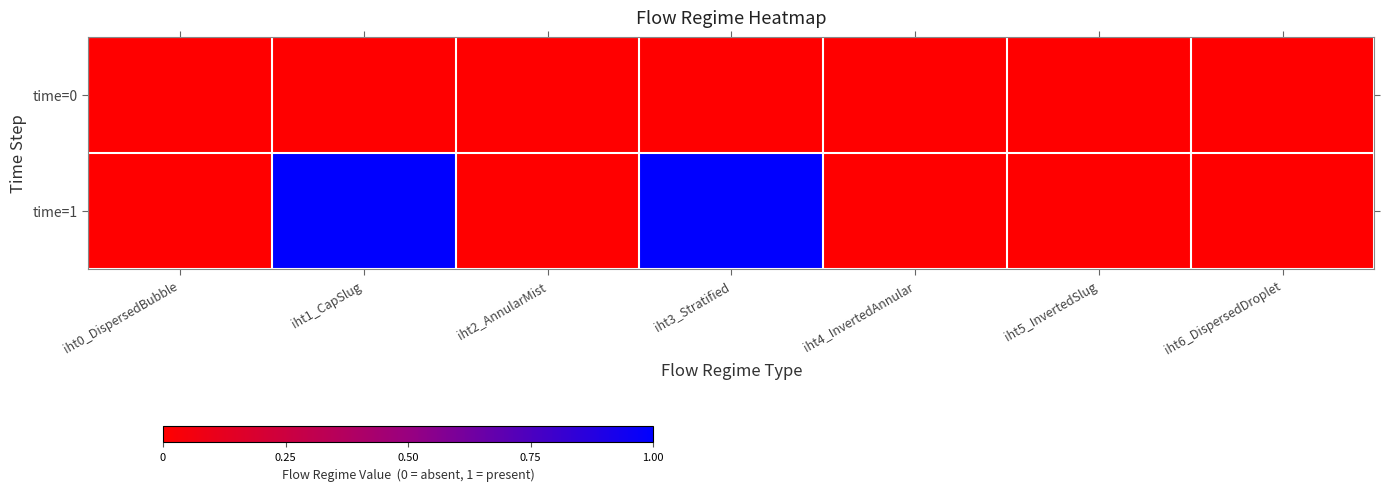

Which series has the largest range (max minus min)?

time=1